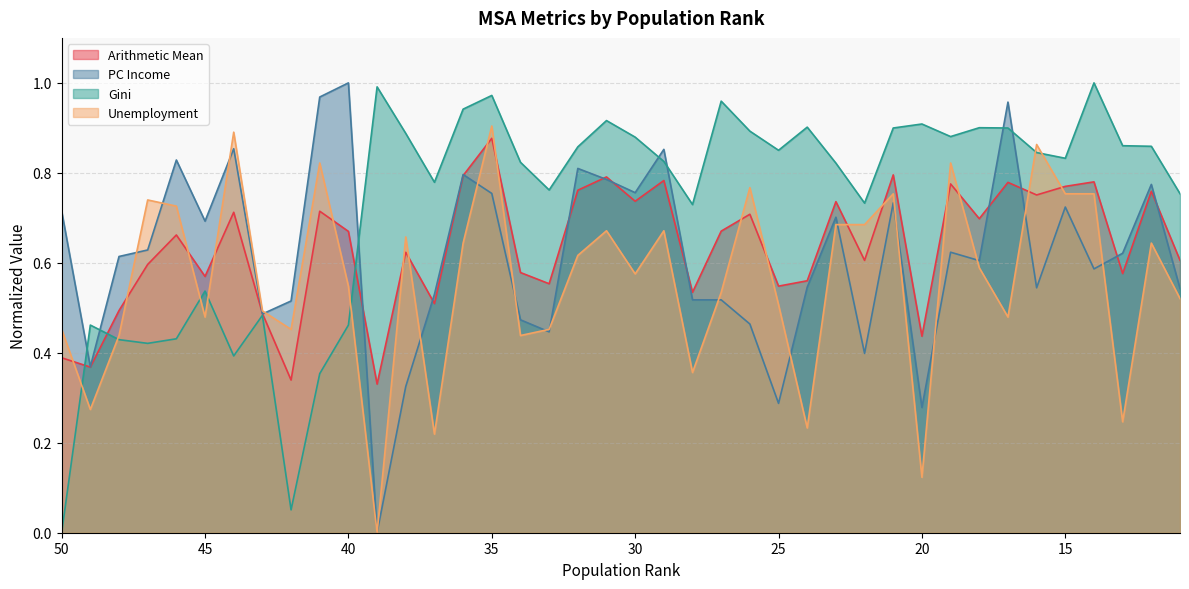

Count the number of categories in the chart.

40